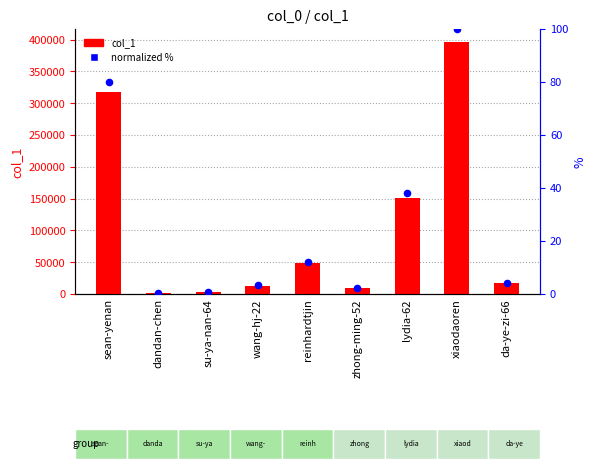

Which series has the largest total across all categories?

col_1